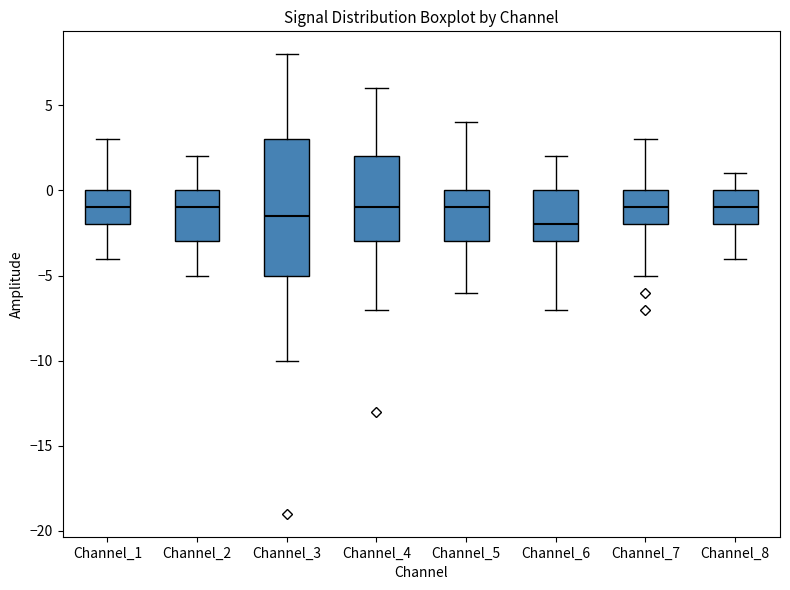

Comparing the boxes themselves (not the whiskers), which one is the tallest?

Channel_3